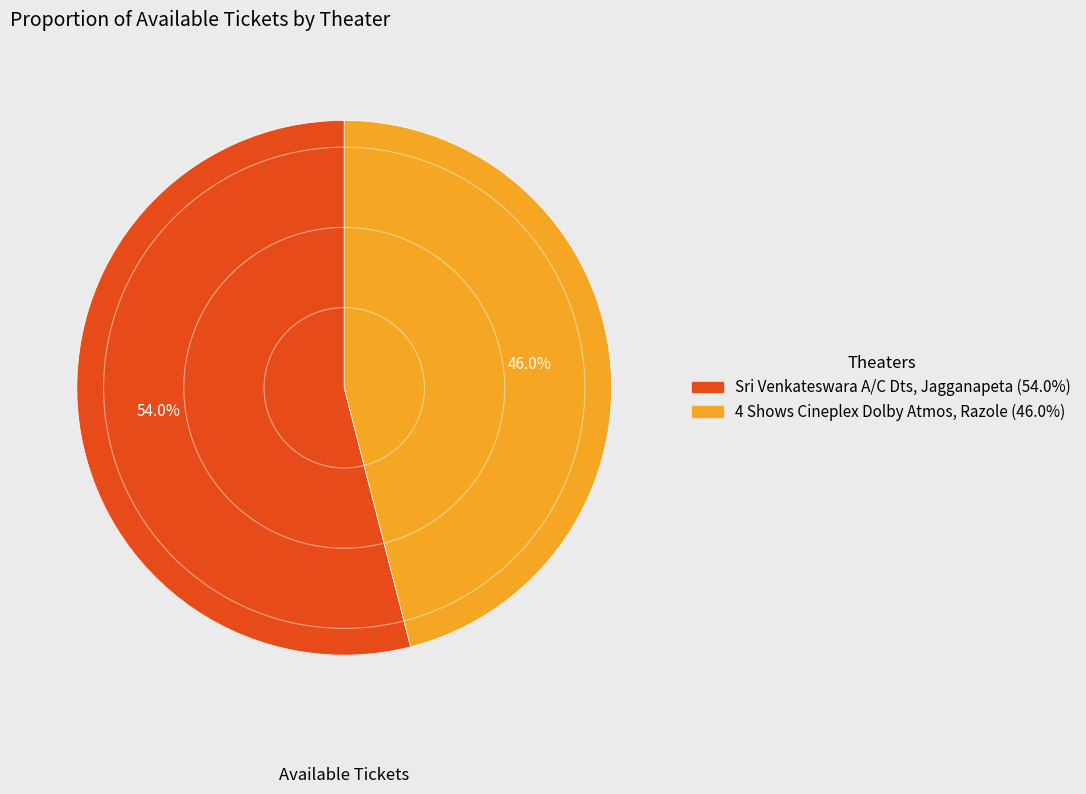

What is the ratio of the value at Sri Venkateswara A/C Dts, Jagganapeta to the value at 4 Shows Cineplex Dolby Atmos, Razole?

1.2